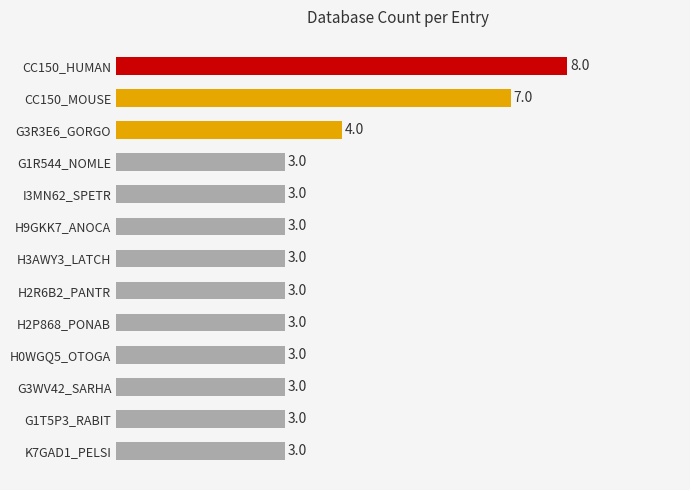

What is the average value?

4